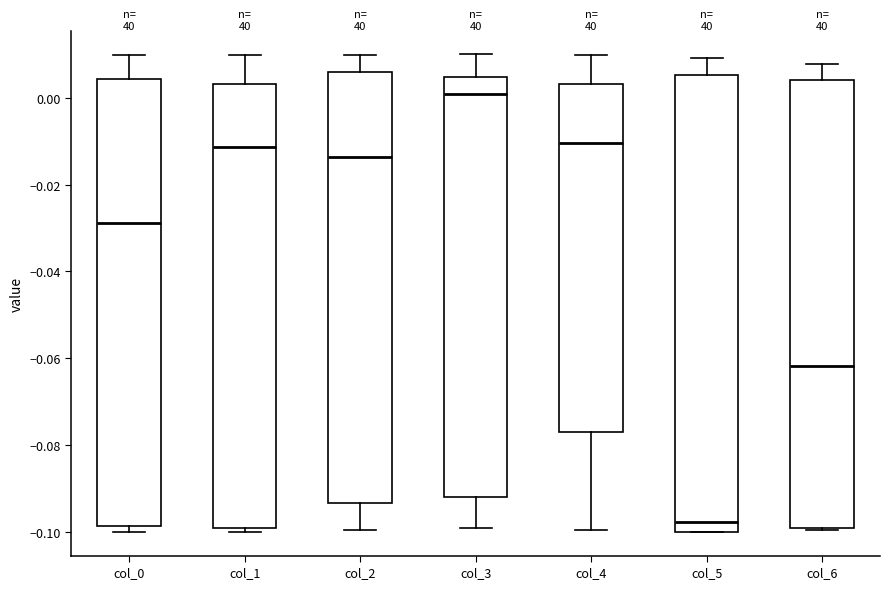

Reading left to right, transcribe this box plot: for each box, give where its median line is, the range the box spans, and where its two whiskers end, as read against the y-axis. The values are not printed on the chart, so give them approximately, as read against the axis.

col_0: median -0.028, box -0.098 to 0.004, whiskers -0.100 to 0.010
col_1: median -0.012, box -0.100 to 0.004, whiskers -0.100 (just below the box's lower edge) to 0.010
col_2: median -0.014, box -0.094 to 0.006, whiskers -0.100 to 0.010
col_3: median 0.000, box -0.092 to 0.004, whiskers -0.100 to 0.010
col_4: median -0.010, box -0.076 to 0.004, whiskers -0.100 to 0.010
col_5: median -0.098, box -0.100 to 0.006, whiskers -0.100 to 0.010
col_6: median -0.062, box -0.100 to 0.004, whiskers -0.100 to 0.008